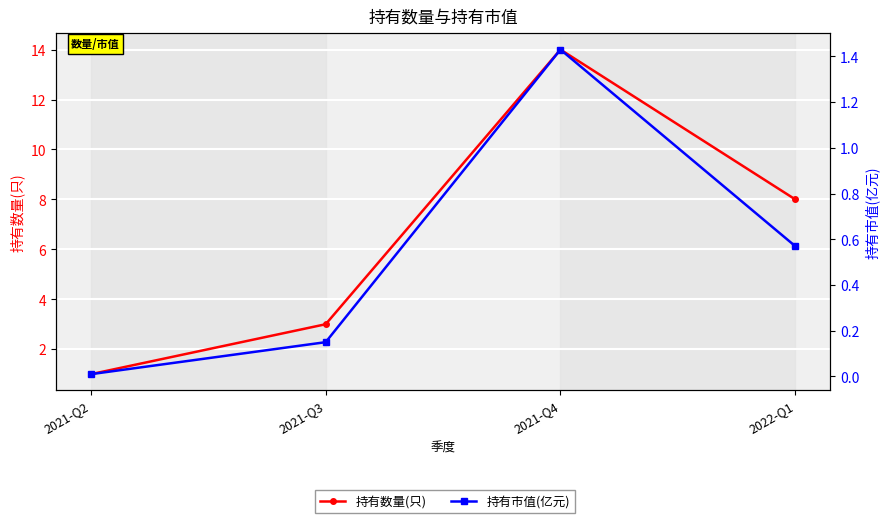

True or false: 持有数量(只) and 持有市值(亿元) cross at least once.

False